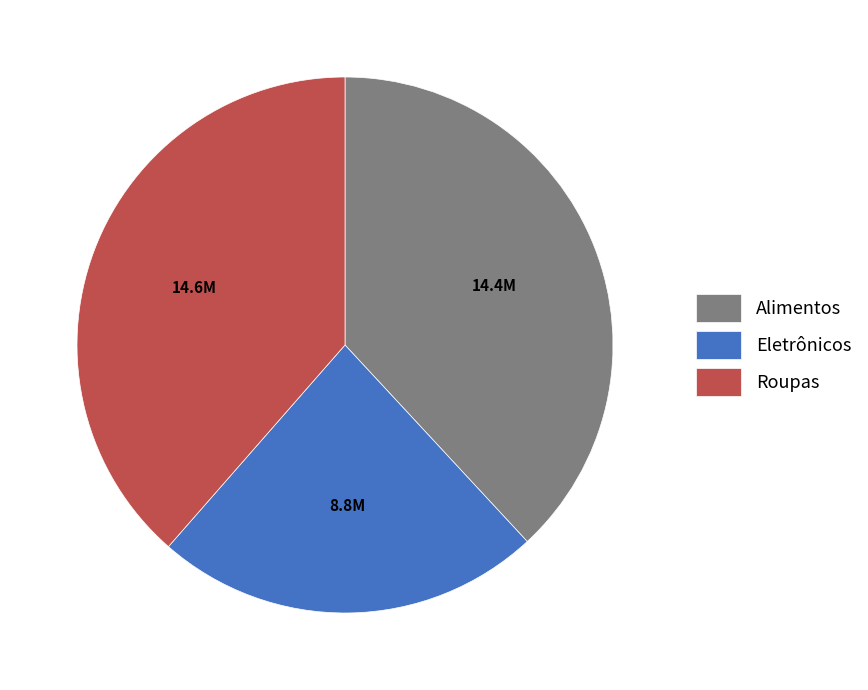

Combined, do Alimentos and Eletrônicos account for over 50%?

Yes